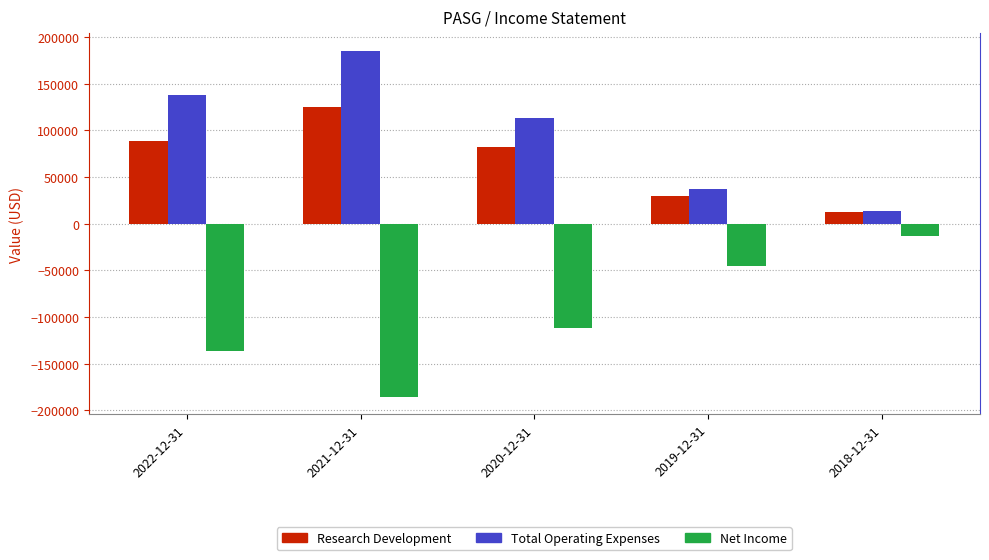

At which category is the sum across all series the highest?

2021-12-31